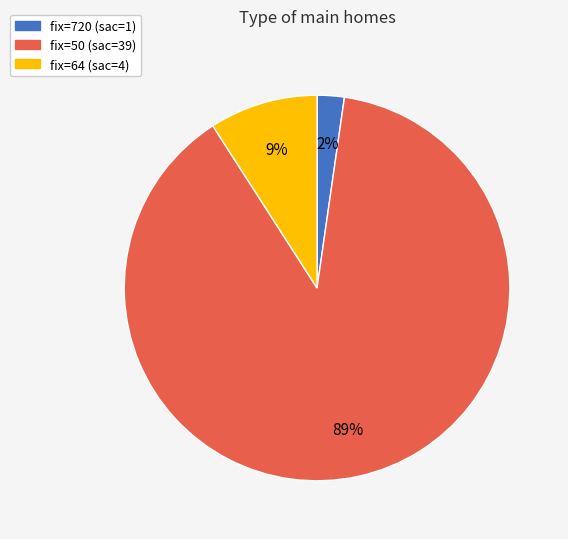

To the nearest percent, what is the average slice percentage?

33%